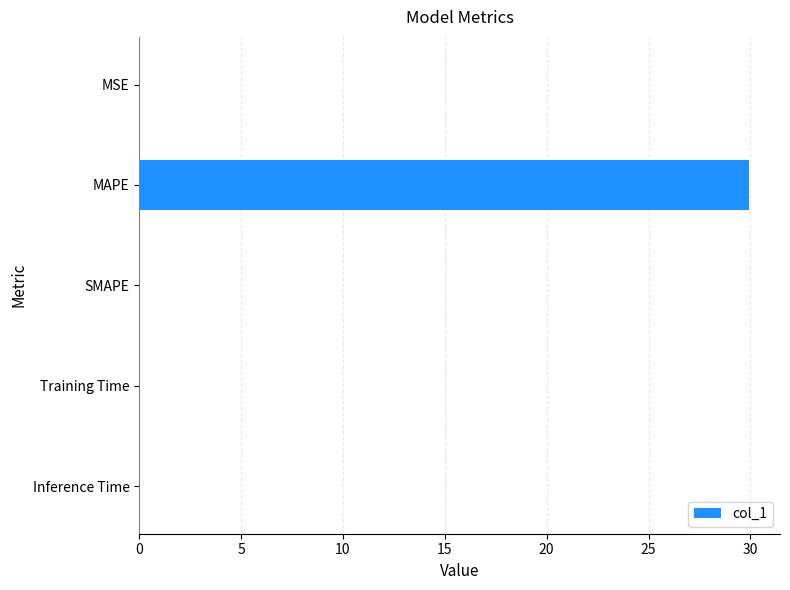

The value at MSE is 0.0. True or false?

True